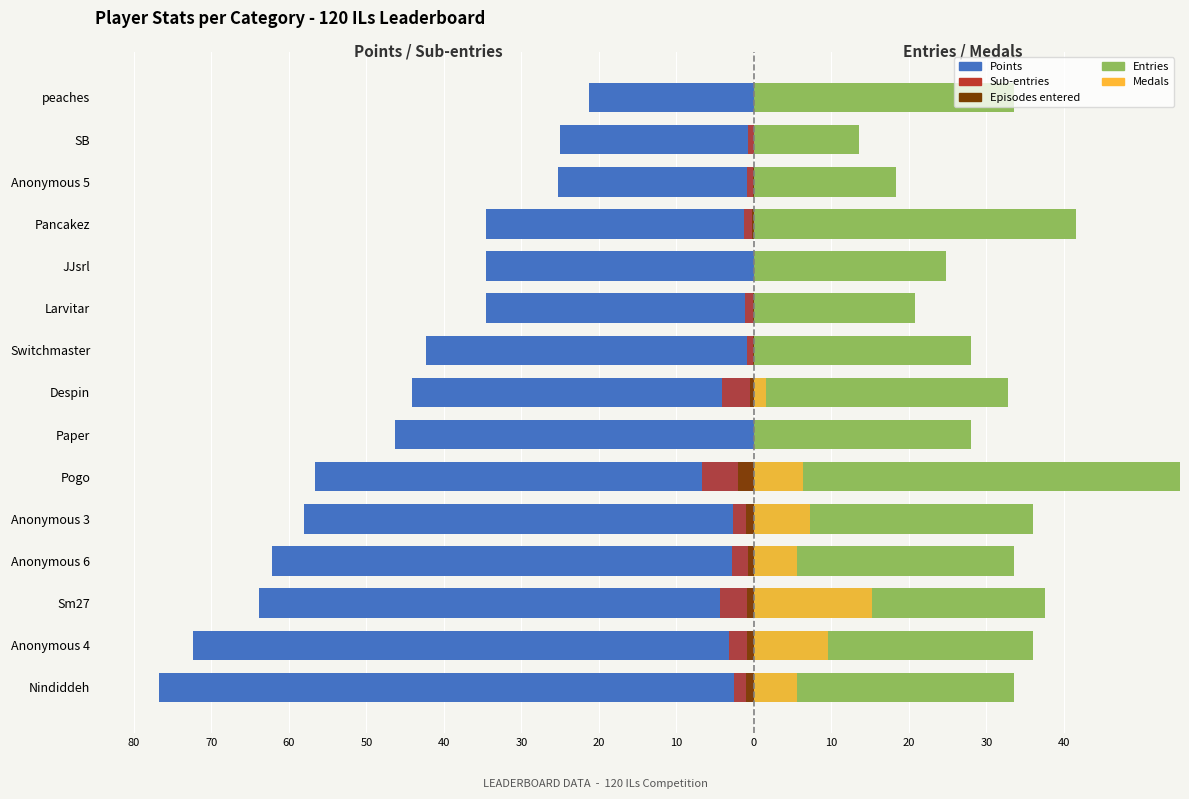

Is it true that Entries equals 11.3 at Sm27?

False